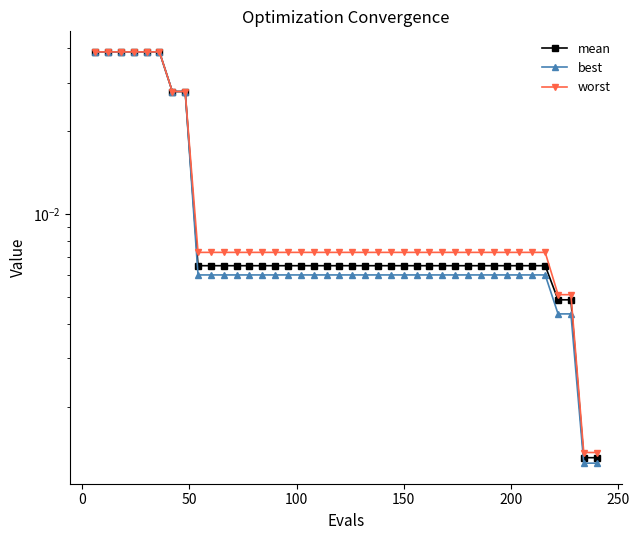

True or false: best has a value of 0.0 at 150.

True